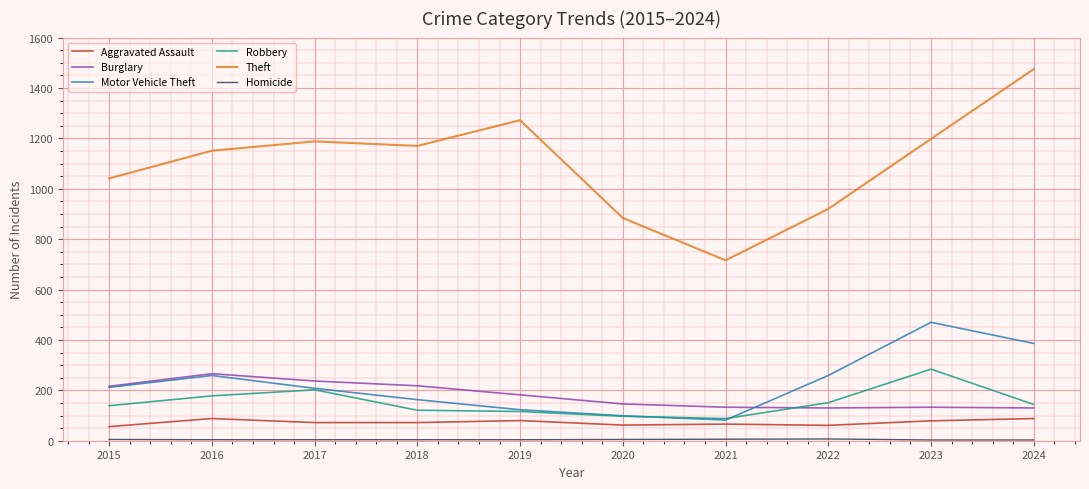

Which label corresponds to the largest value in the chart?

2024